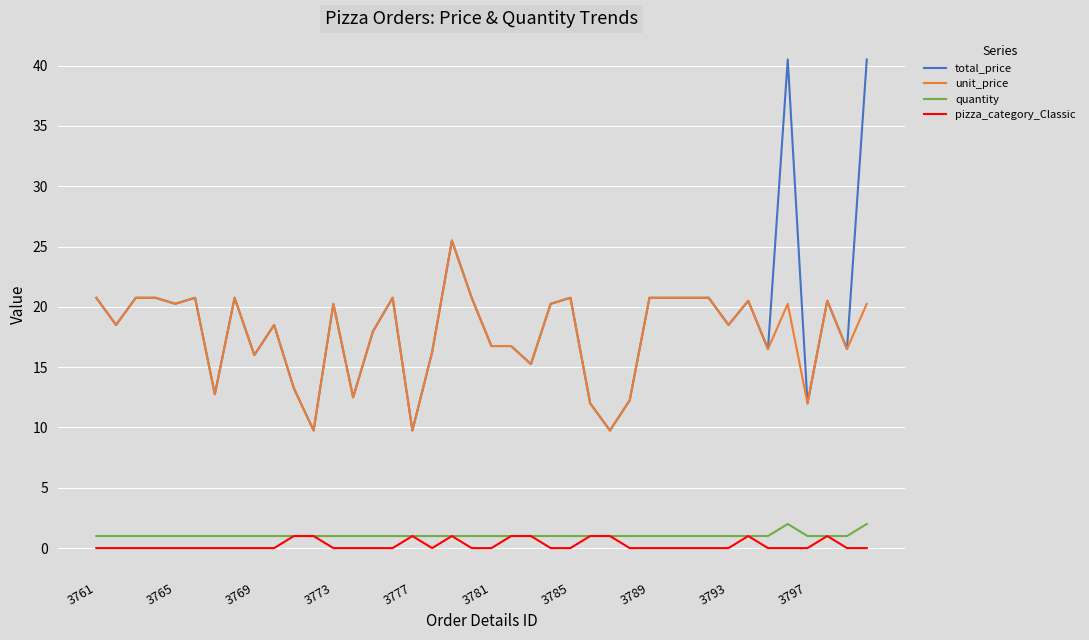

True or false: total_price and quantity intersect in this chart.

False